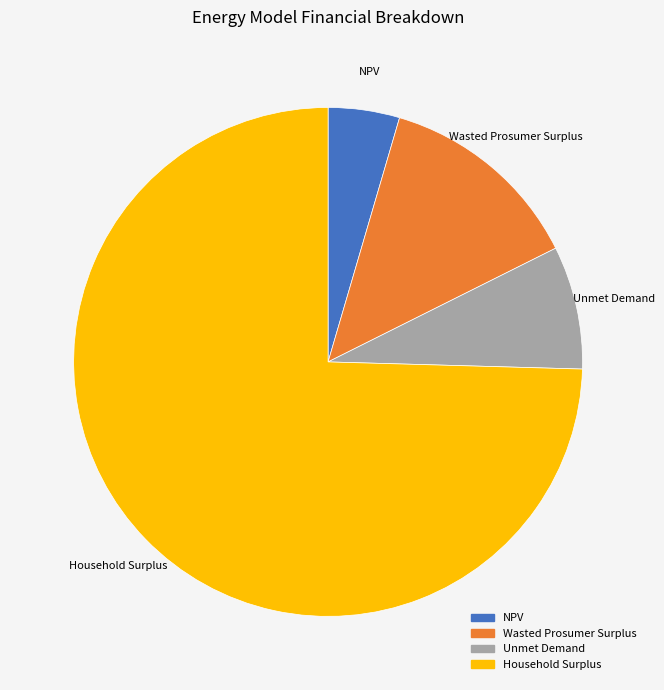

Rank the categories by value from highest to lowest.

Household Surplus, Wasted Prosumer Surplus, Unmet Demand, NPV